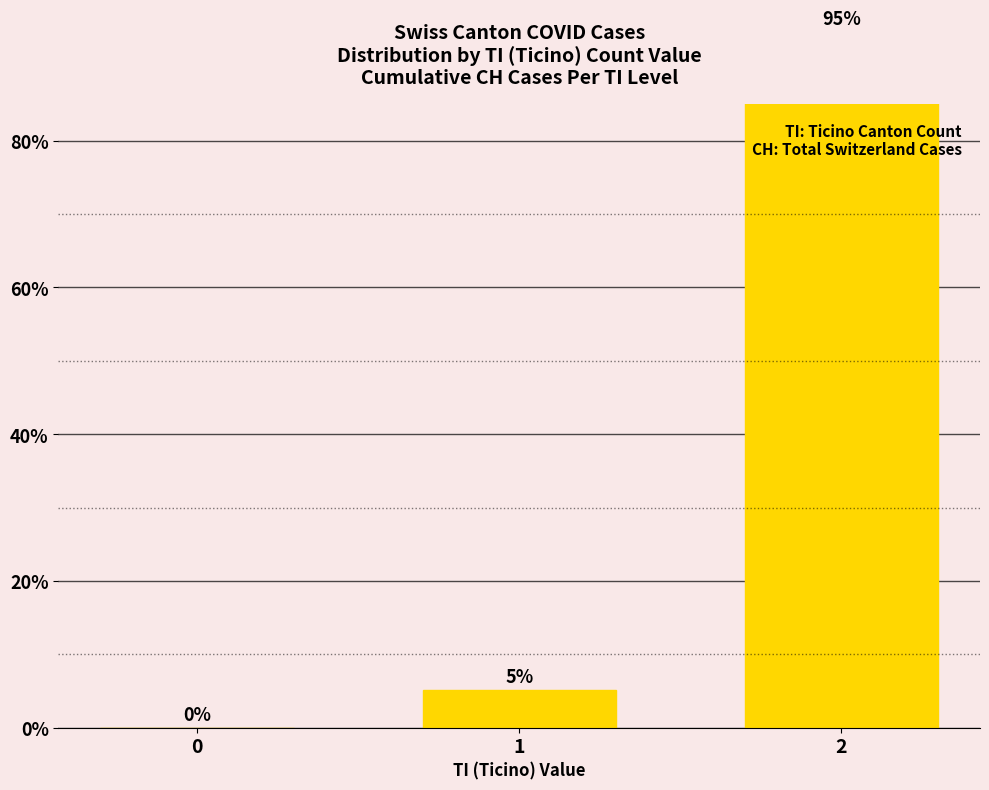

Reading right to left, transcribe all the data shown in this chart.

94.8	5.2	0.0